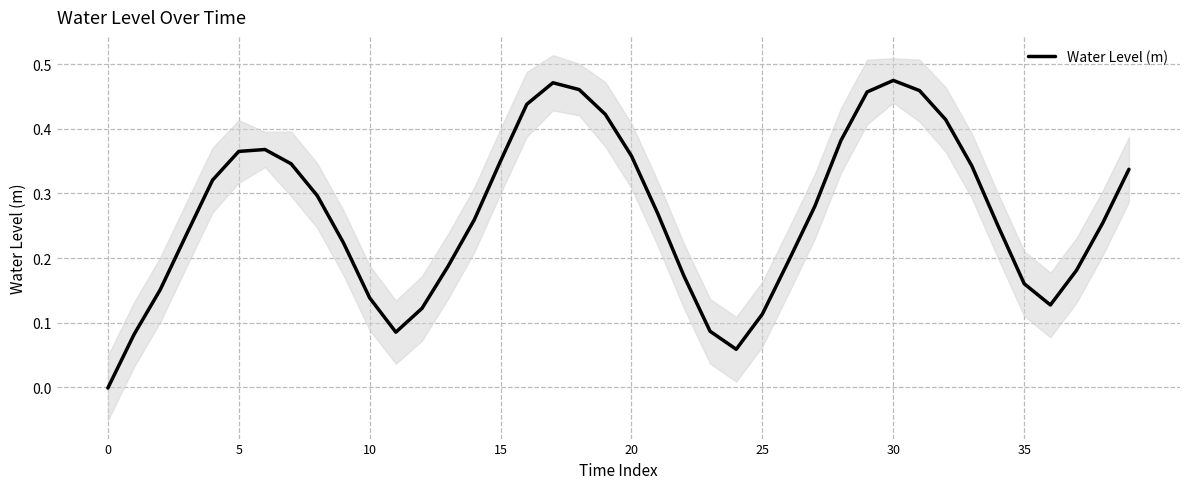

The chart shows a value of 0.1 at 24. True or false?

False